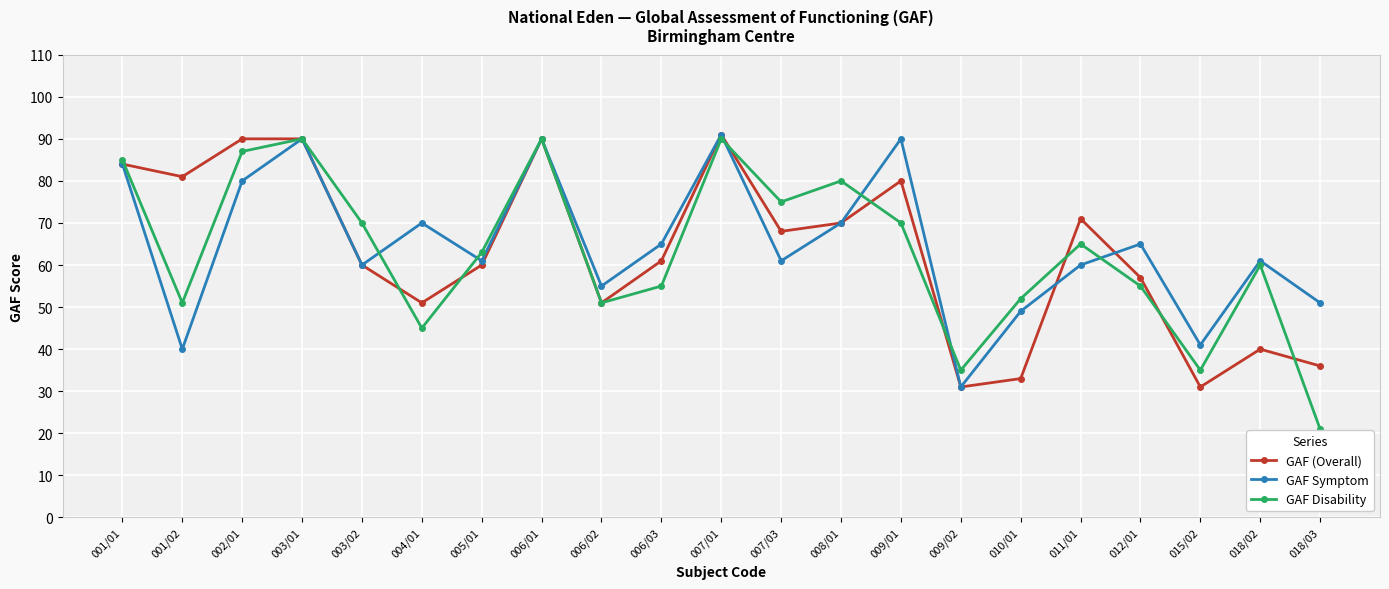

After their last crossing, which series has the higher values: GAF Symptom or GAF Disability?

GAF Symptom